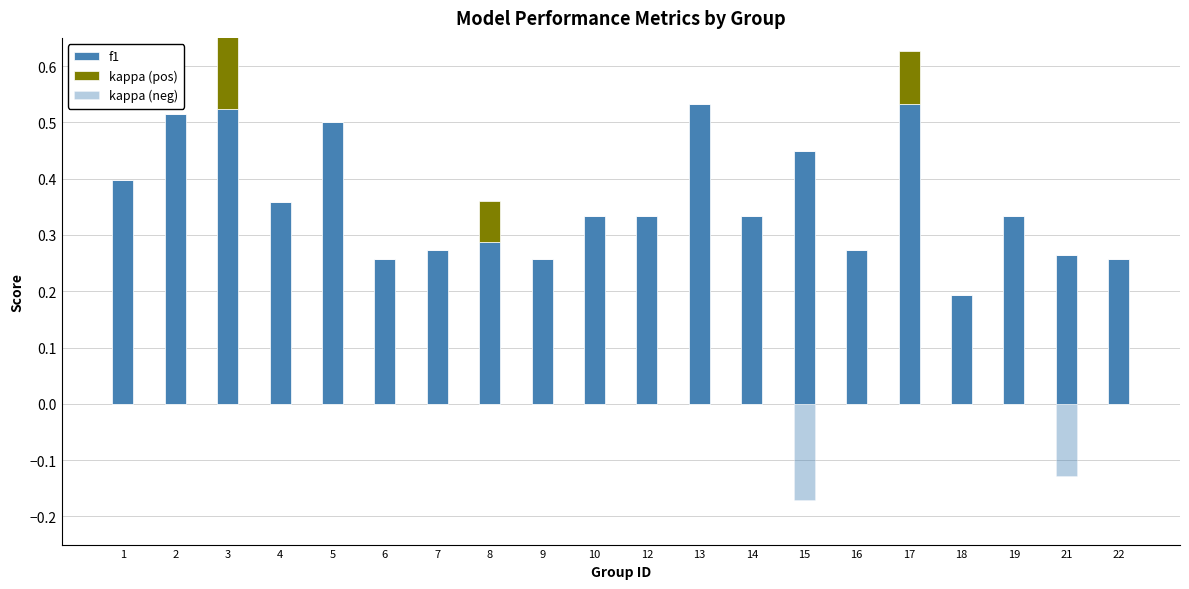

At which category does the chart reach its minimum across all series?

15